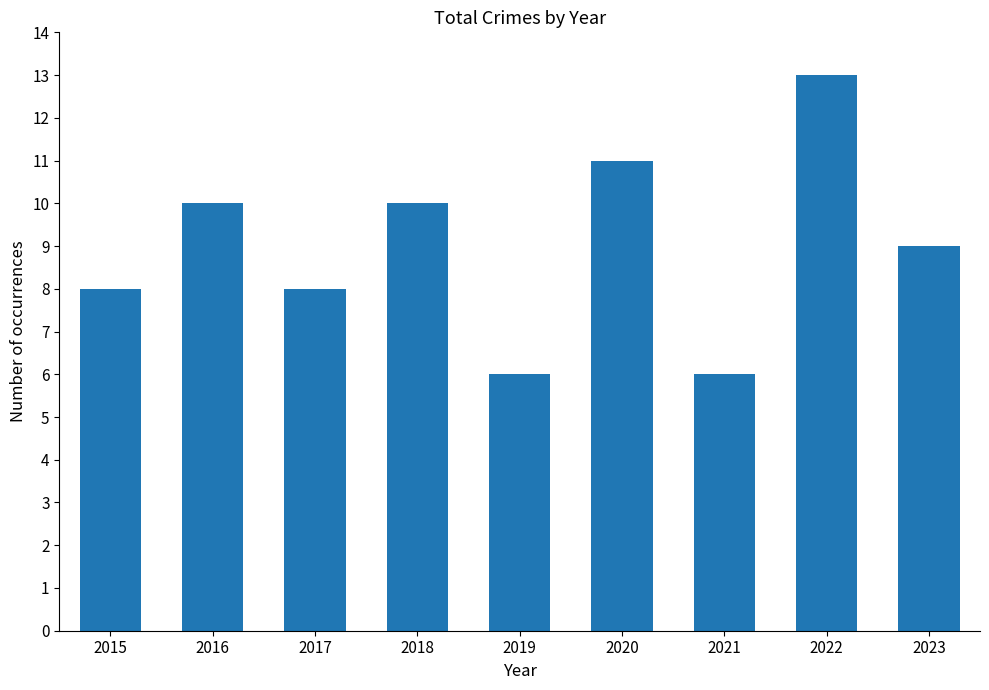

Which category has the highest value across all series?

2022